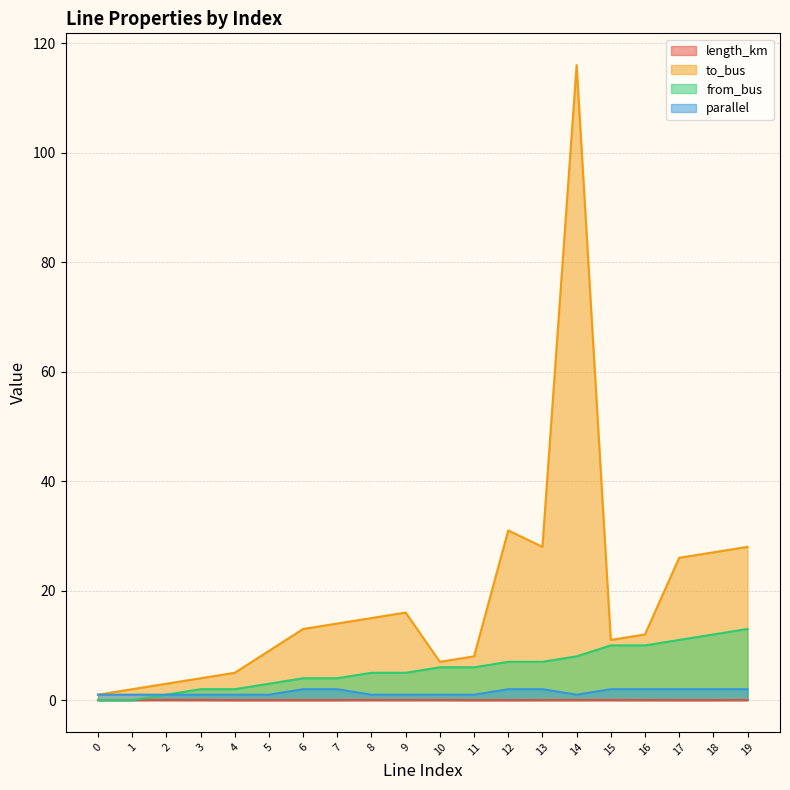

Which series has the largest total across all categories?

to_bus